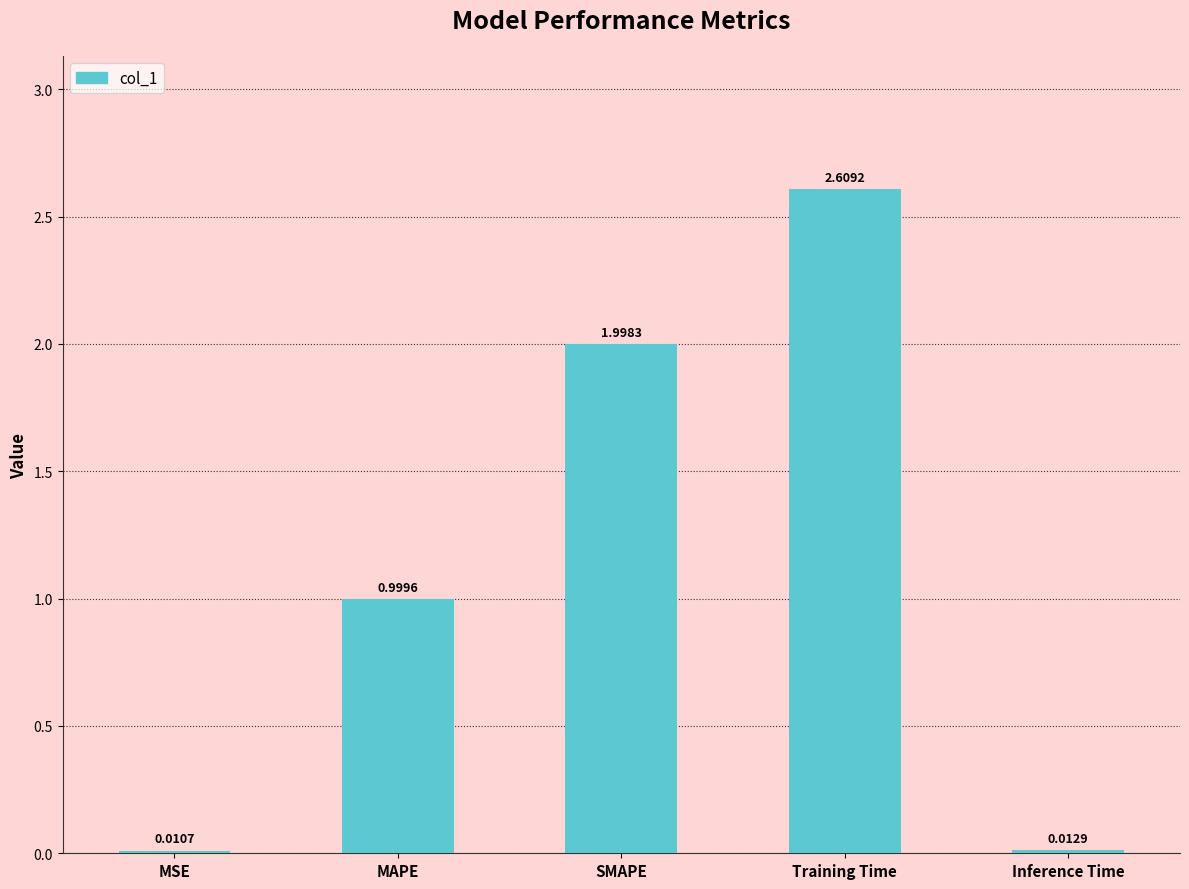

List the labels in order of value, largest first.

Training Time, SMAPE, MAPE, Inference Time, MSE